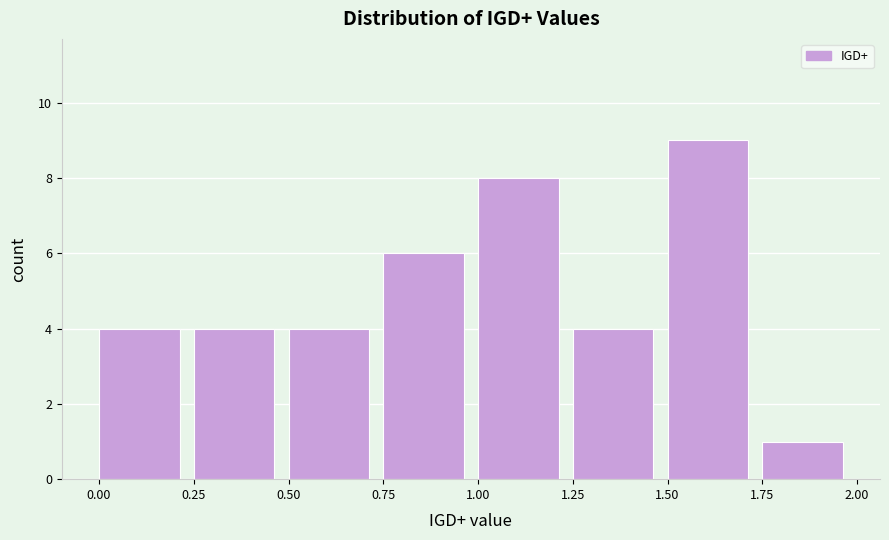

Over which range of the x-axis is the bar tallest?

1.50 to 1.75